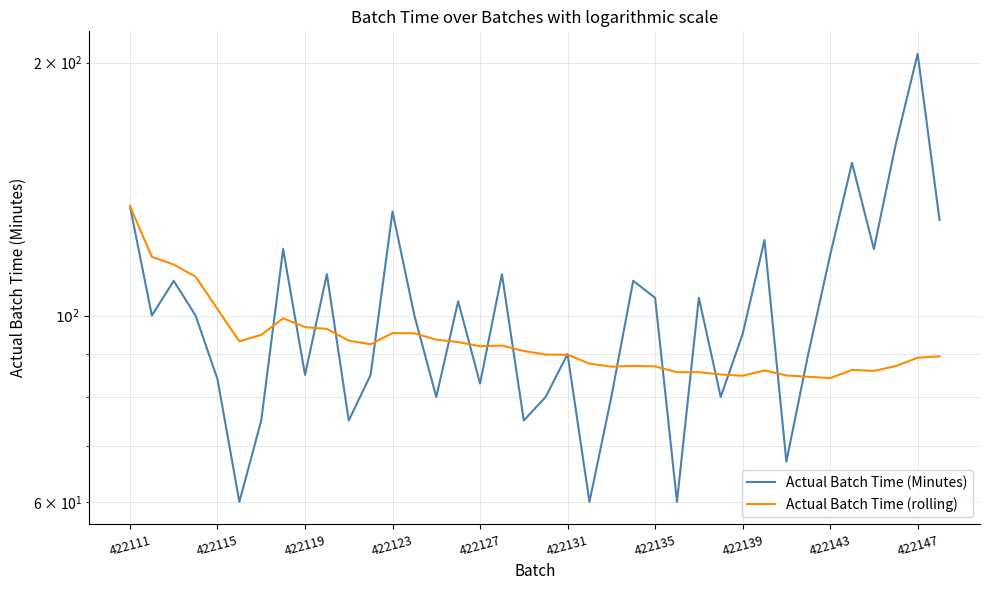

True or false: Actual Batch Time (rolling) and Actual Batch Time (Minutes) intersect in this chart.

True